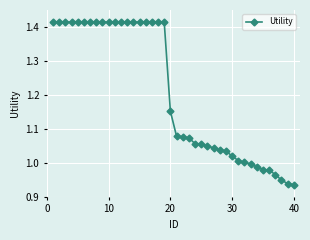

Count the number of data series in this chart.

1